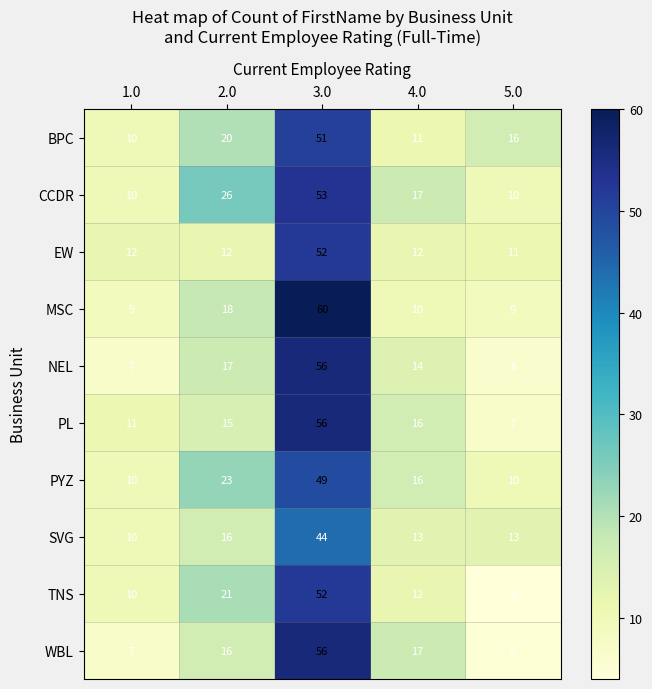

What is the difference between the highest and lowest values at 1.0?

5